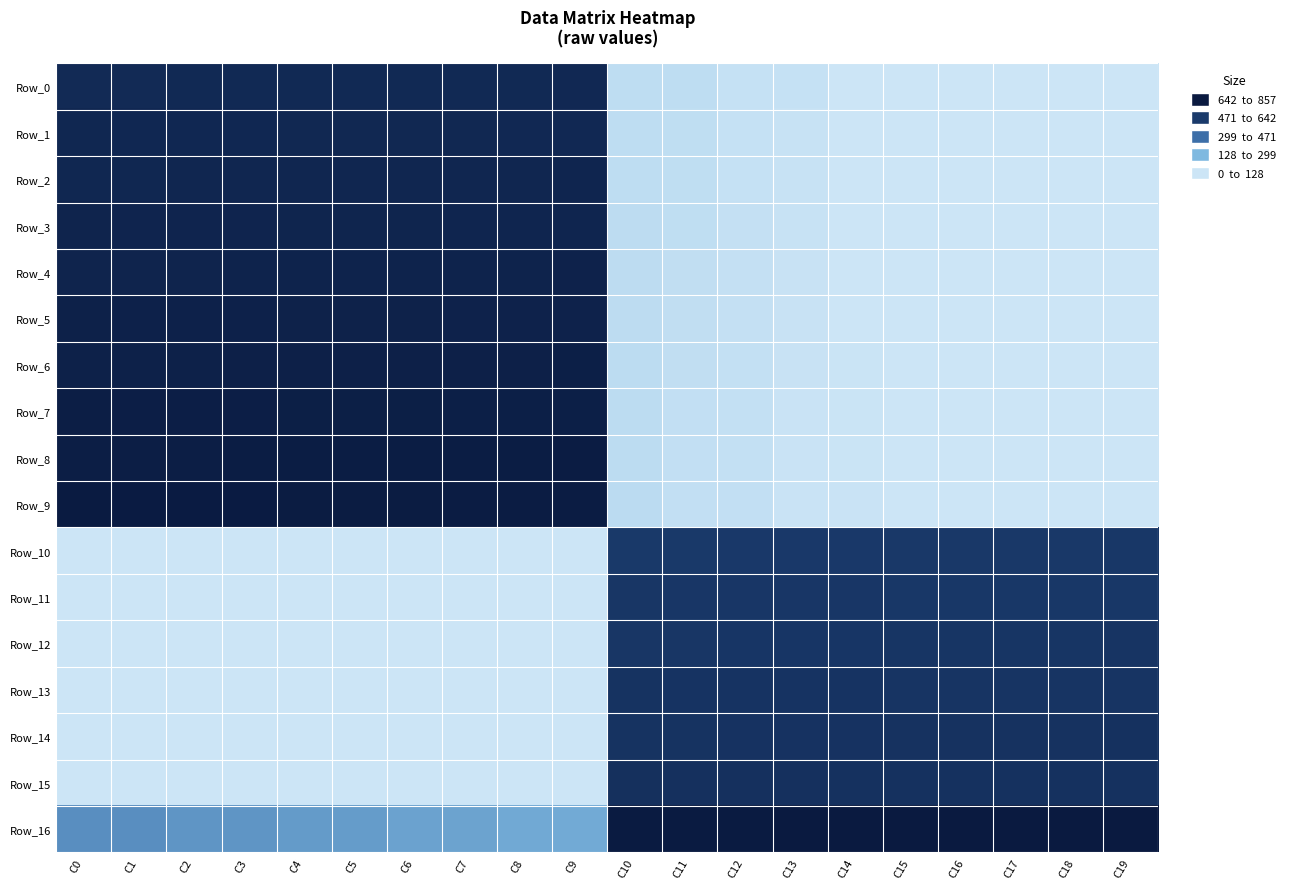

At which category does the chart reach its minimum across all series?

C14